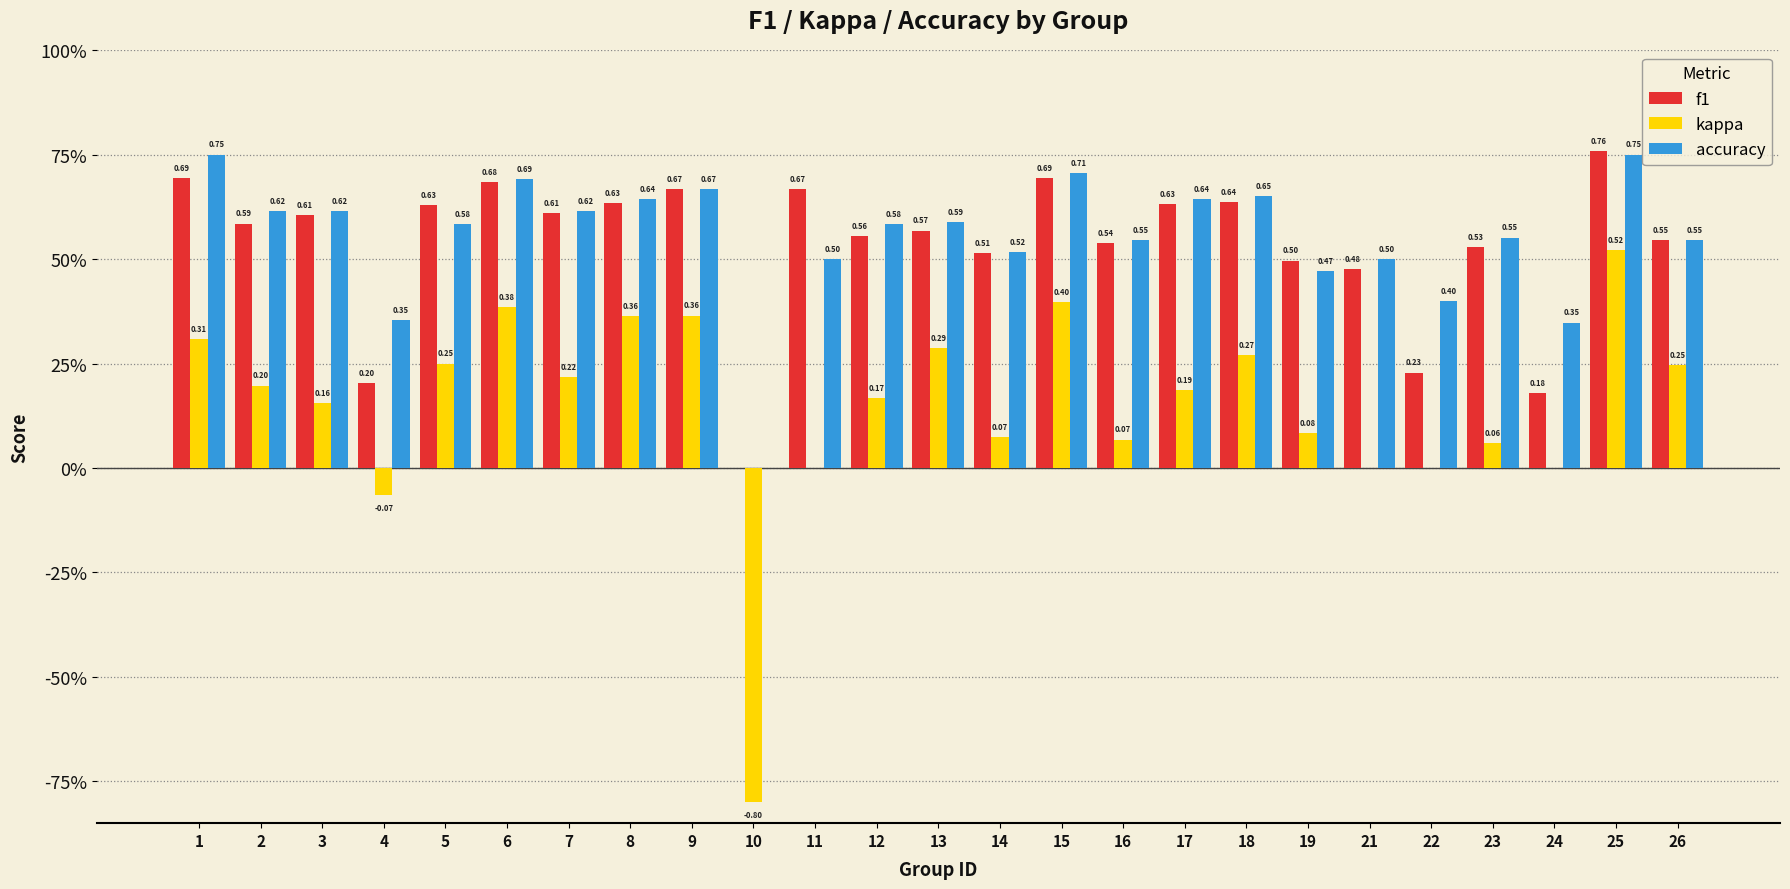

Which series has the widest spread of values?

kappa